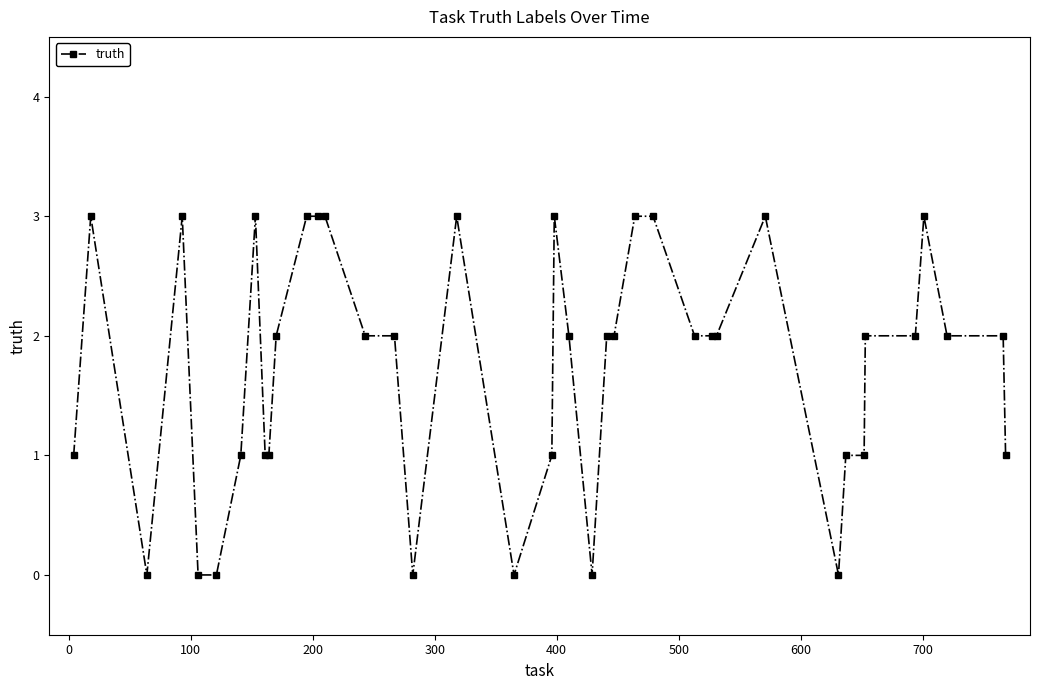

True or false: there are more than 1 points higher than both neighbors.

True